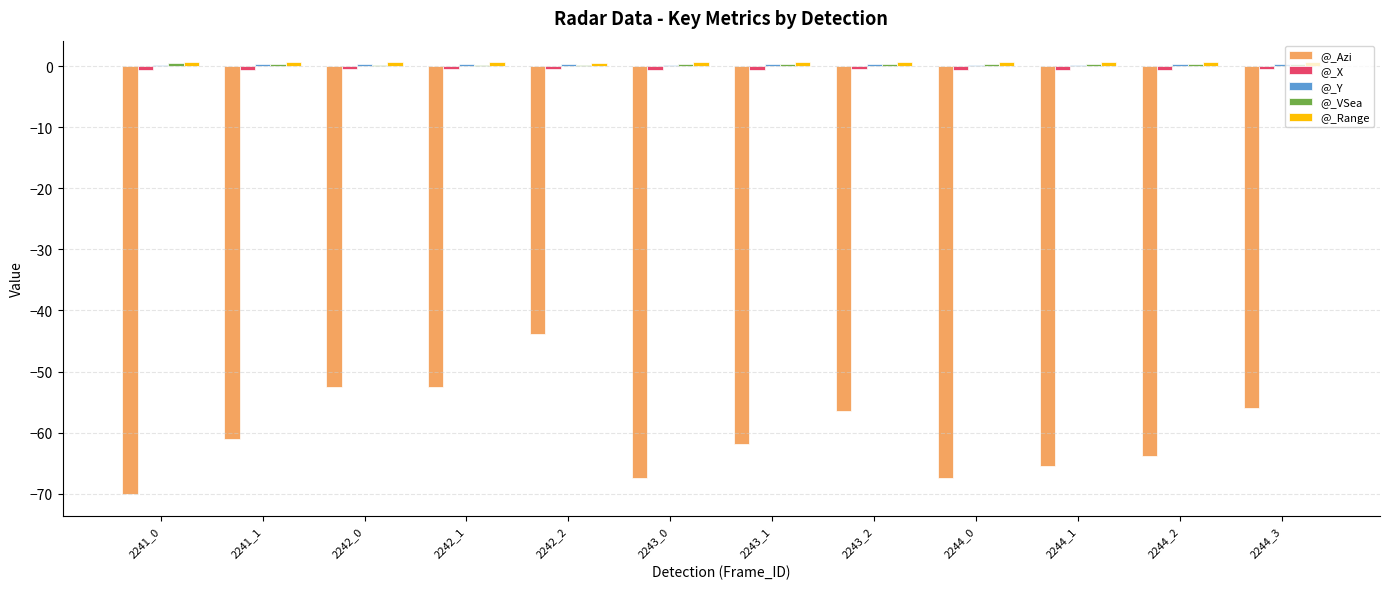

Which series changed the most between 2242_0 and 2244_2?

@_Azi